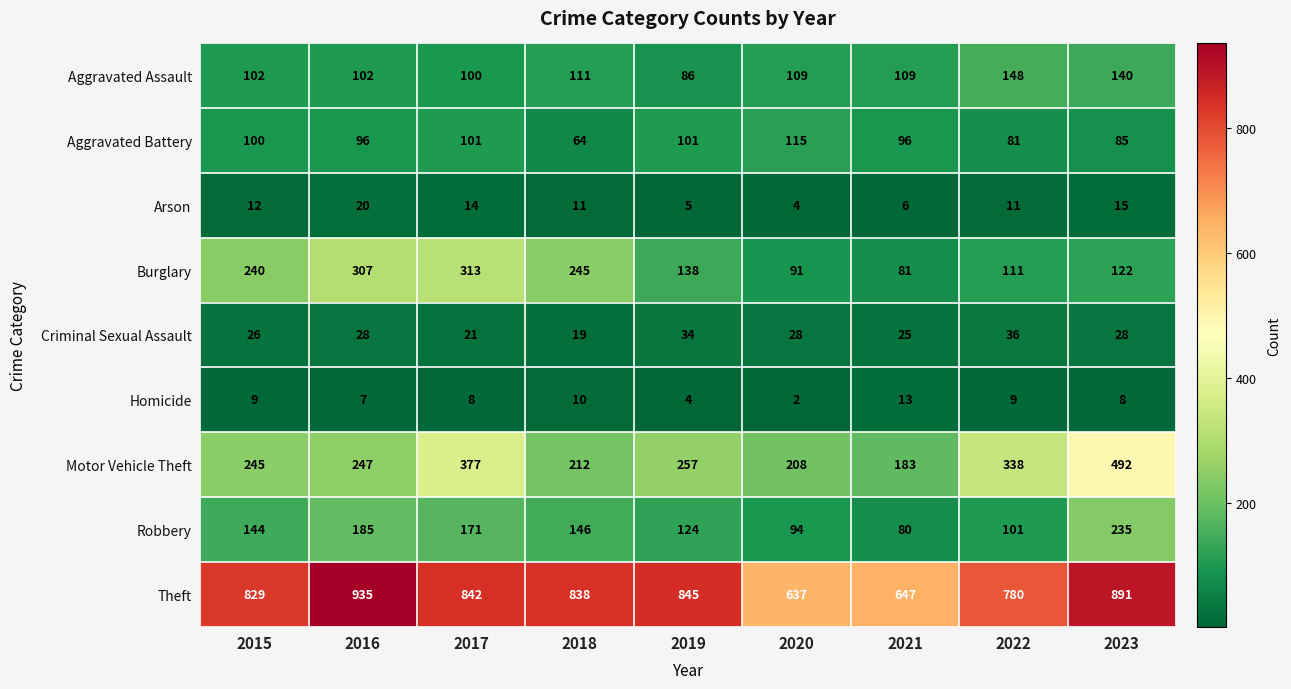

True or false: Theft has a value of 829 at 2015.

True